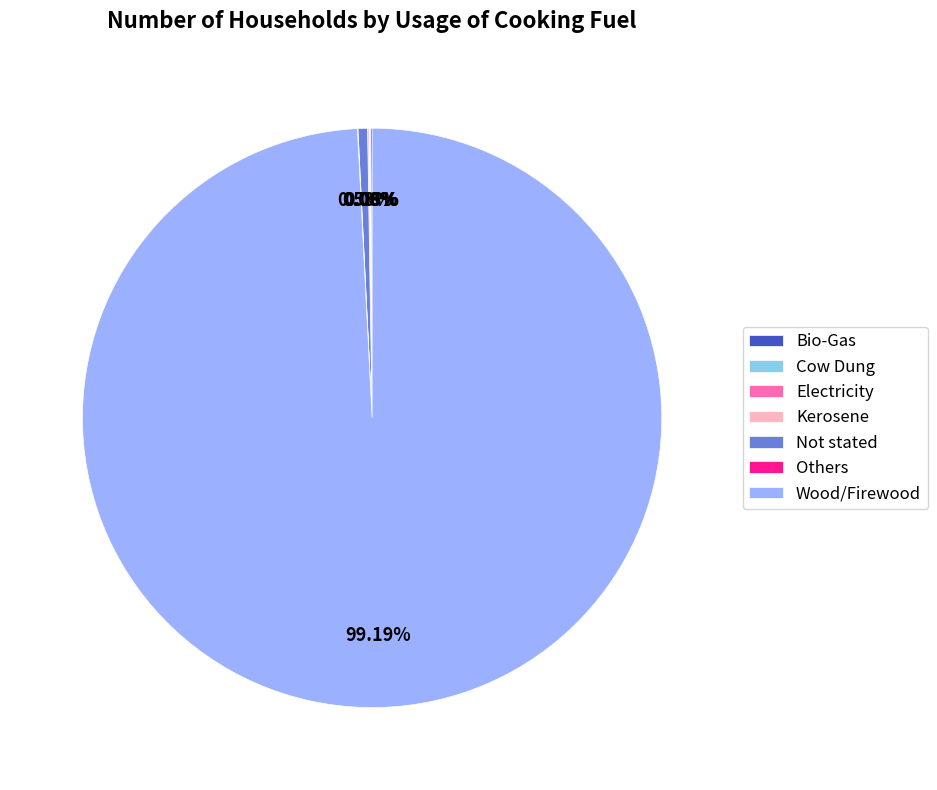

Which slice is the largest?

Wood/Firewood